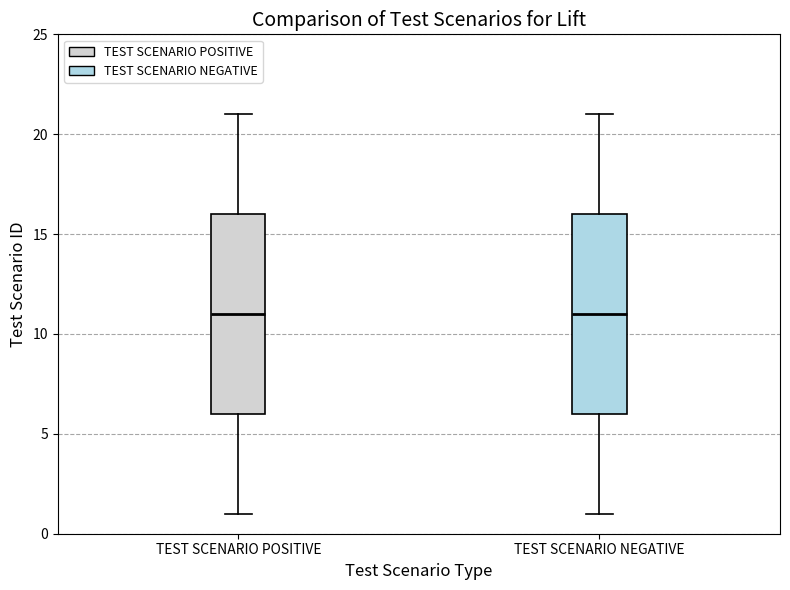

Where does the upper whisker of the box for TEST SCENARIO POSITIVE end on the y-axis? The values are not printed on the chart, so give them approximately, as read against the axis.

21